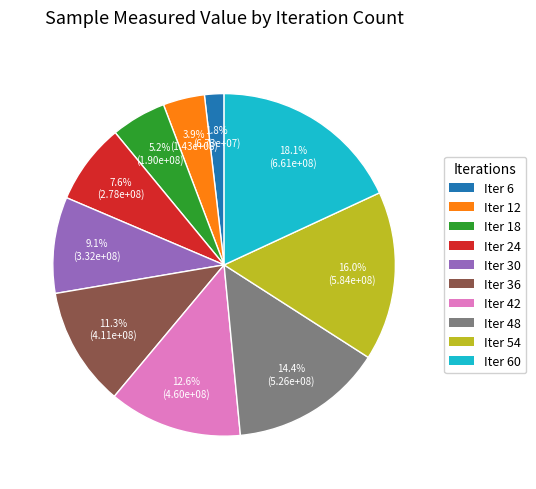

Which category has the biggest portion of the pie?

Iter 60